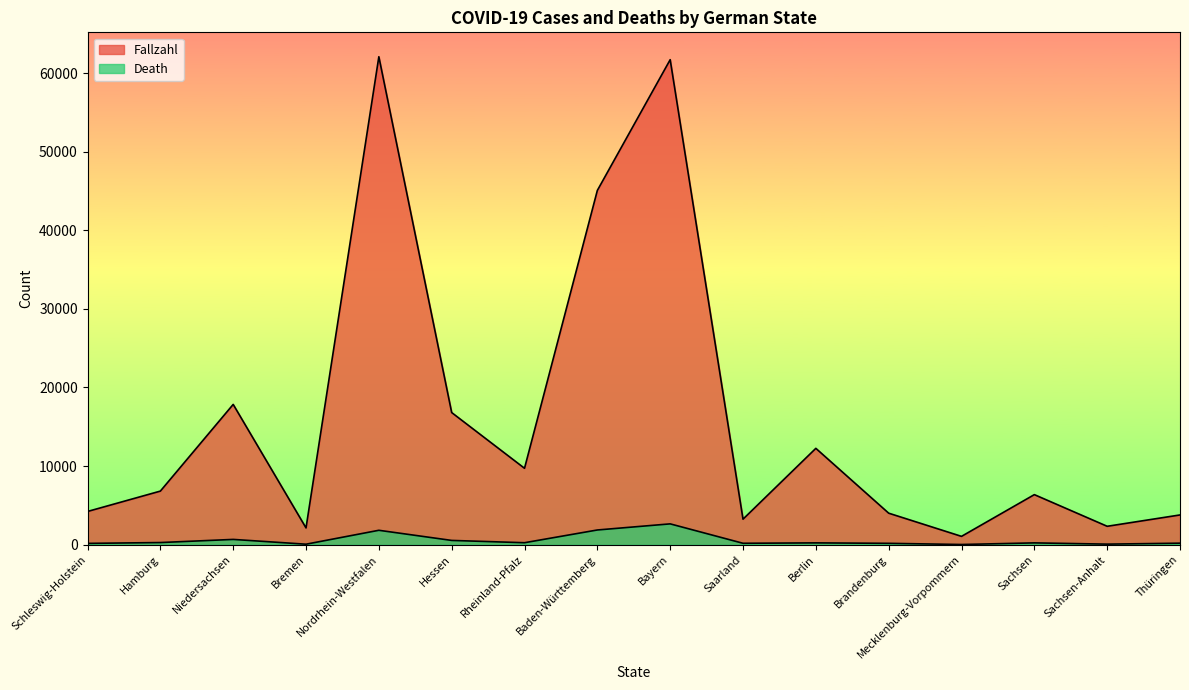

At which label does Death reach its peak?

Bayern